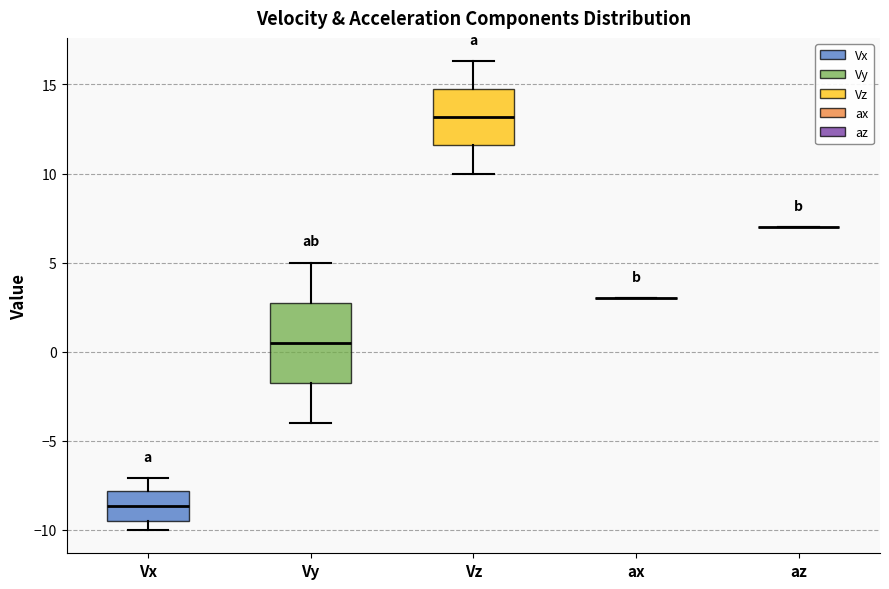

Reading left to right, read every box against the y-axis: the position of its median line, the range the box covers, and the ends of its whiskers. The values are not printed on the chart, so give them approximately, as read against the axis.

Vx: median -8.5, box -9.5 to -8.0, whiskers -10.0 to -7.0
Vy: median 0.5, box -1.5 to 2.5, whiskers -4.0 to 5.0
Vz: median 13.0, box 11.5 to 14.5, whiskers 10.0 to 16.5
ax: box collapsed to a line at 3.0, whiskers 3.0 to 3.0
az: box collapsed to a line at 7.0, whiskers 7.0 to 7.0